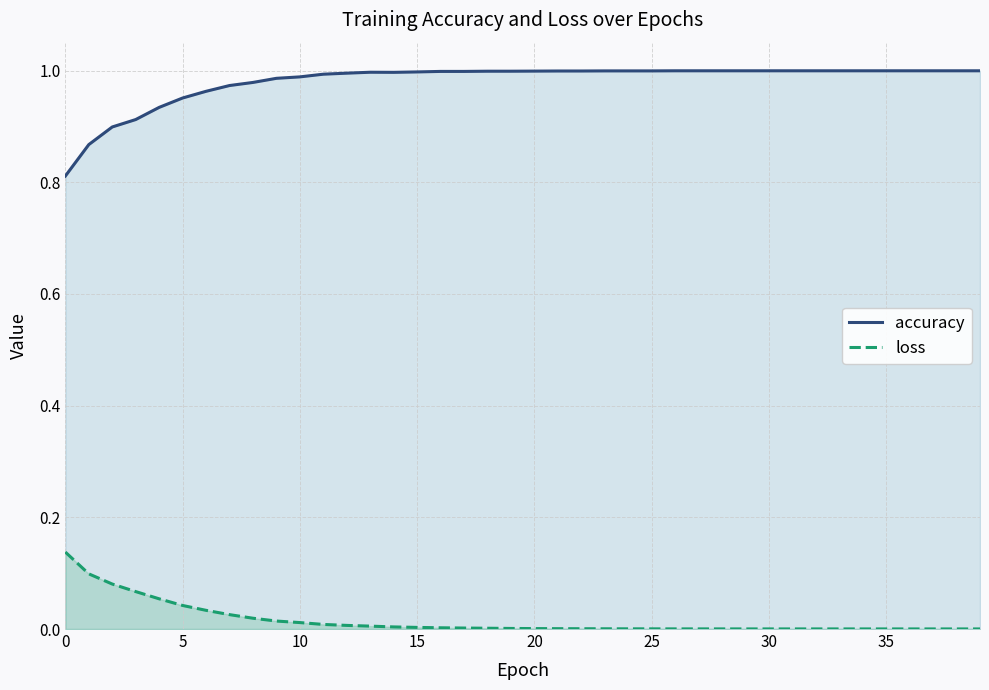

True or false: loss and accuracy cross at least once.

False